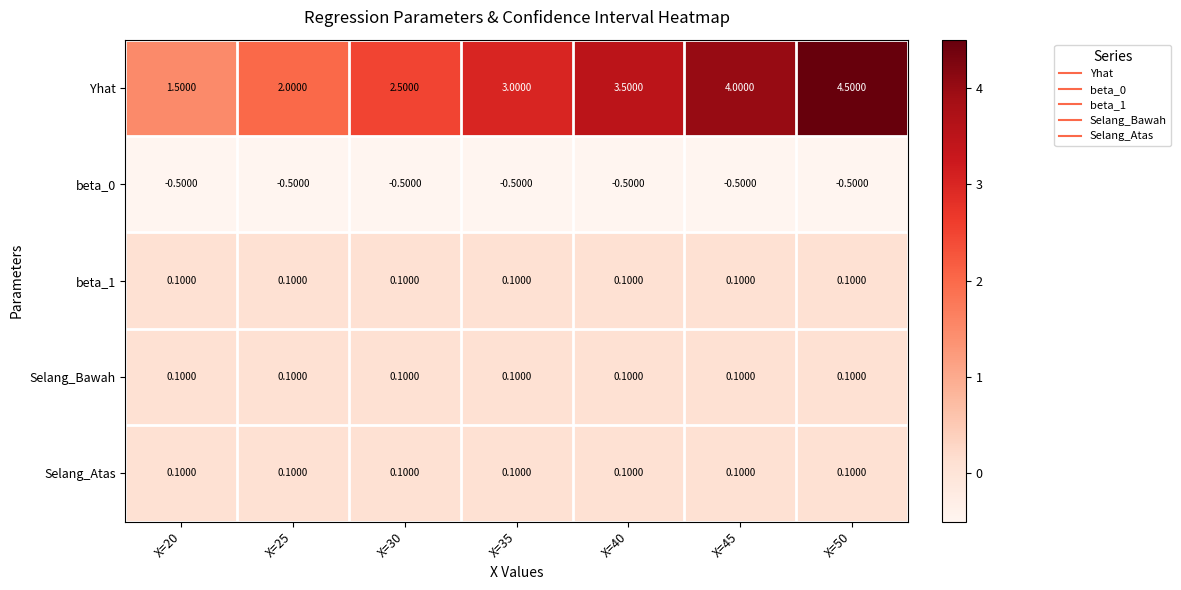

Which category has the highest value across all series?

X=50